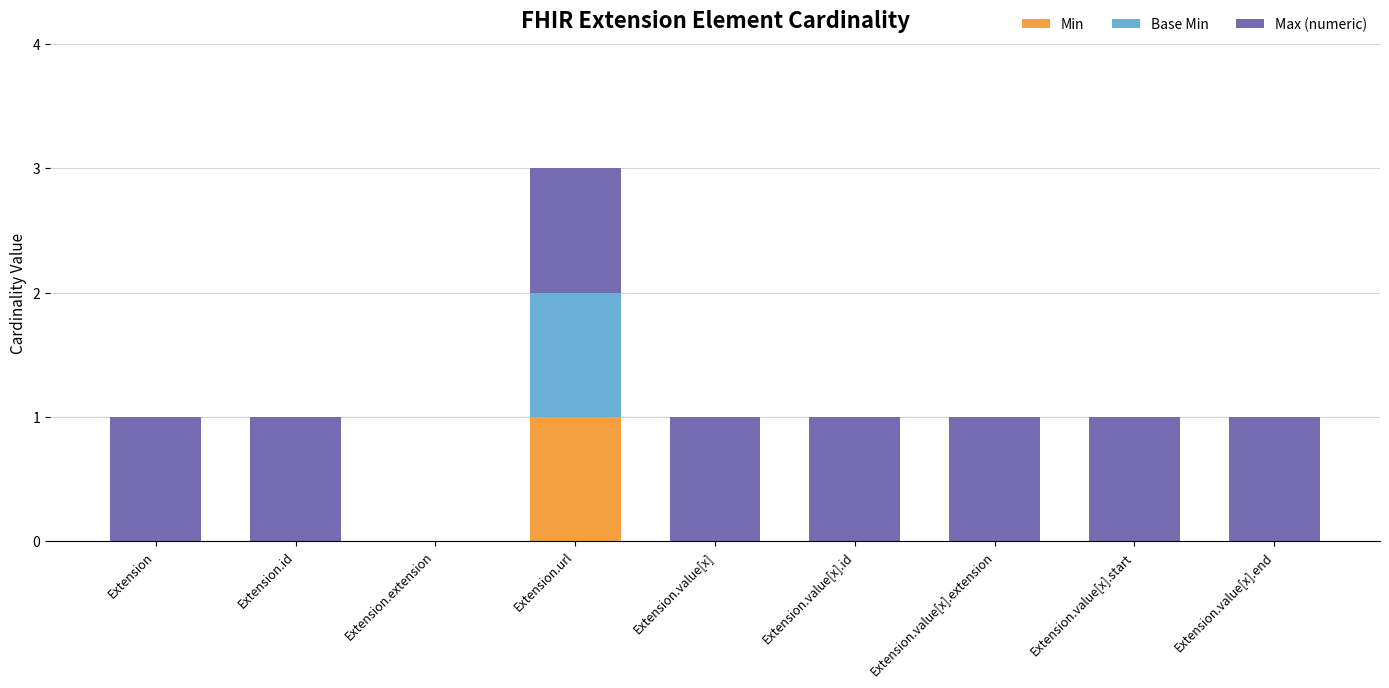

At which category is the sum across all series the highest?

Extension.url